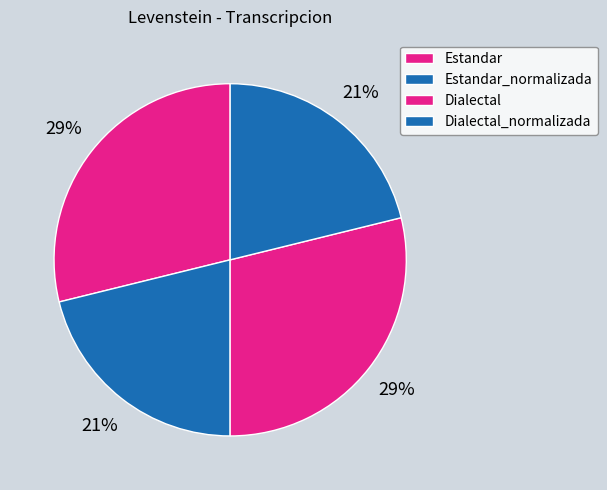

Which slice is the smallest?

Estandar_normalizada